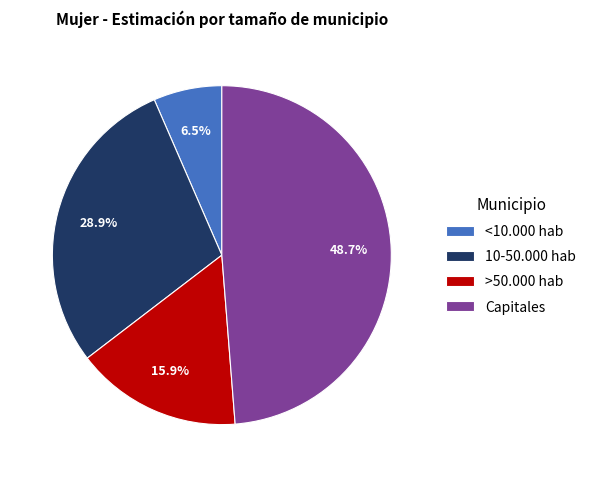

Which has a higher value, 10-50.000 hab or >50.000 hab?

10-50.000 hab